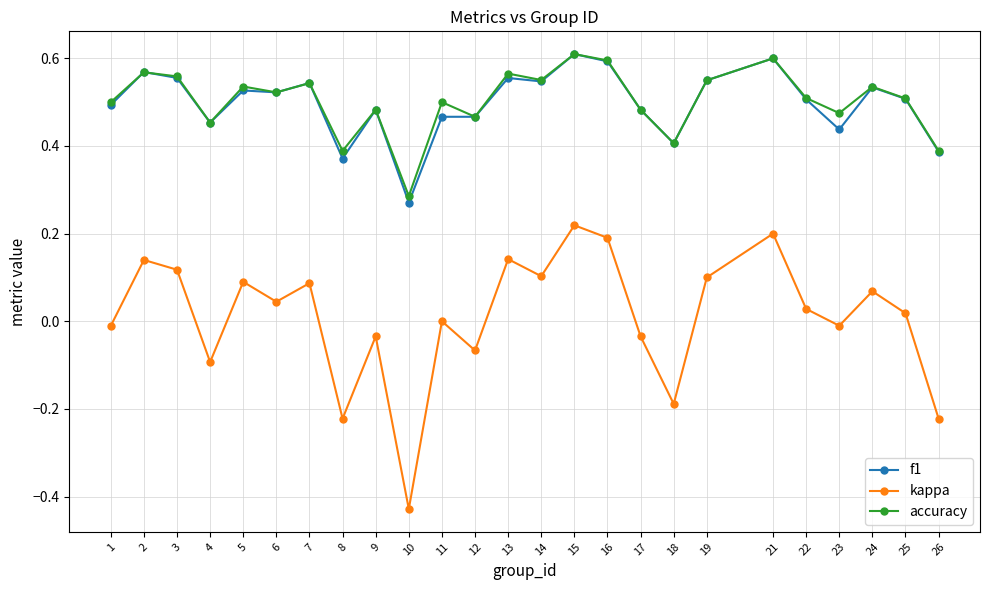

Which series changed the most between 9 and 19?

kappa